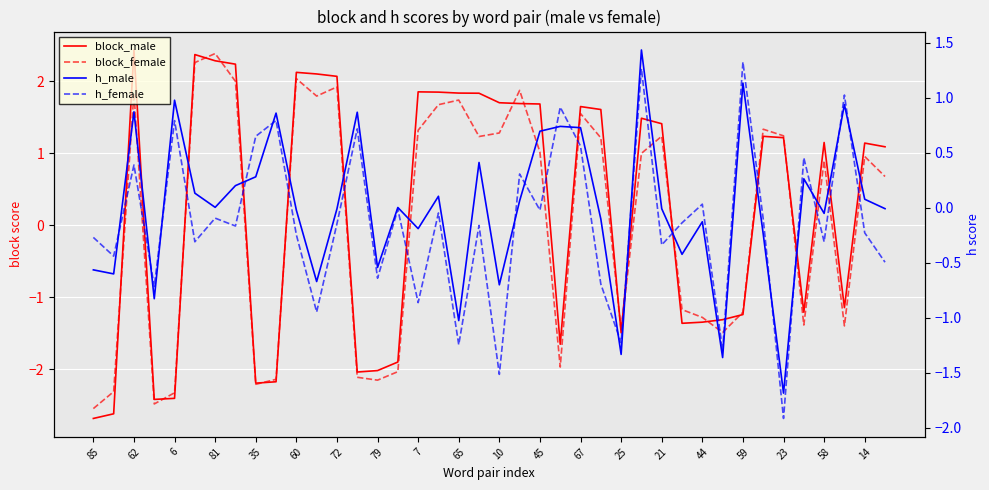

How many series are shown in this chart?

4